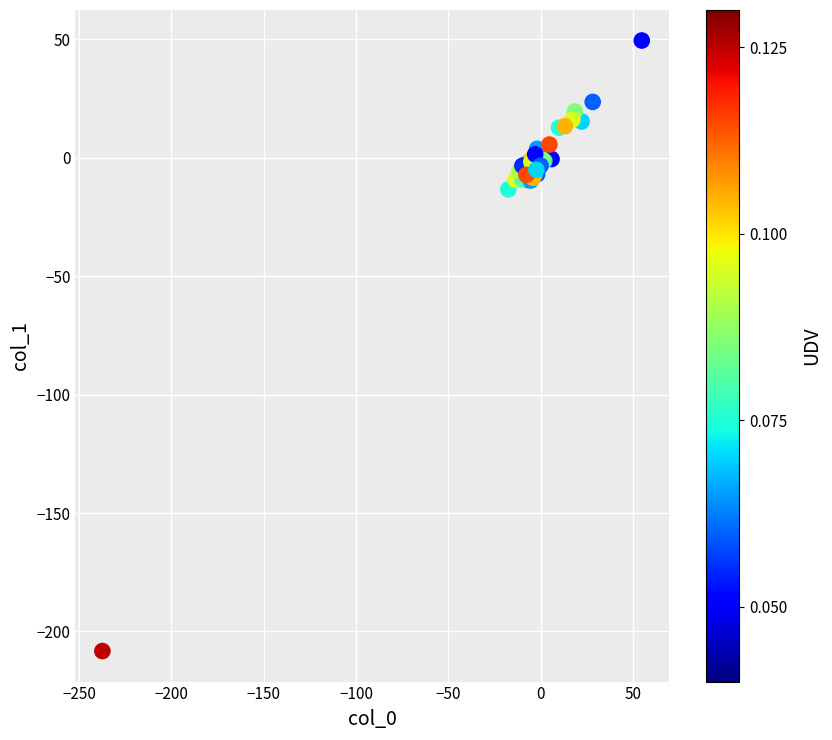

What Y value in the scatter plot is closest to -79?

-13.4